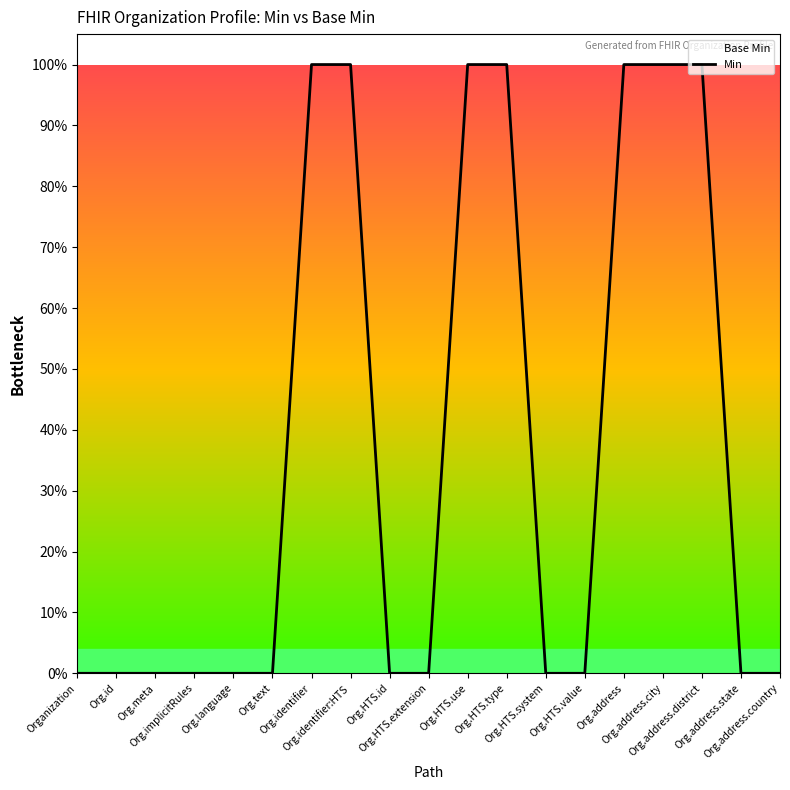

What position from the right is Org.implicitRules?

16